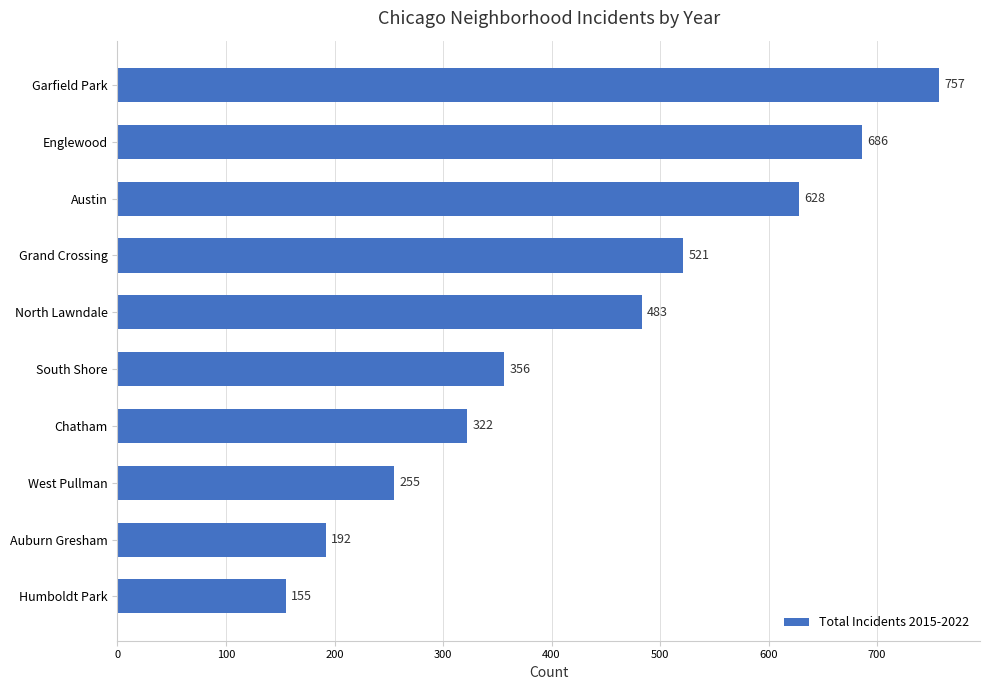

What is the smallest value displayed?

155